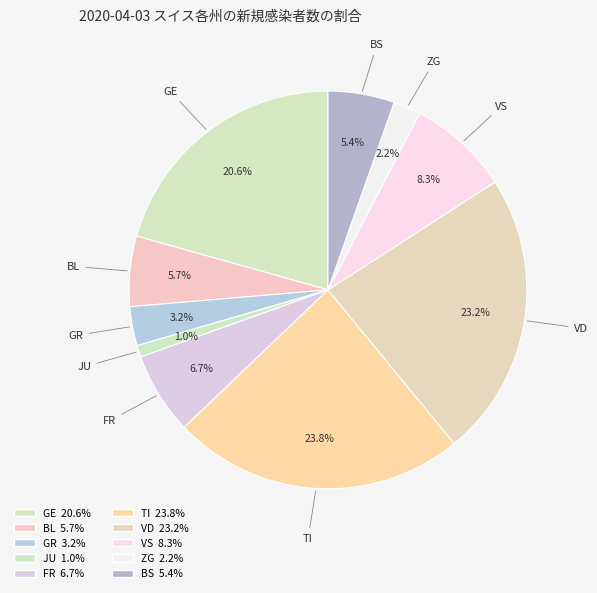

To the nearest percent, what is the average slice percentage?

10%